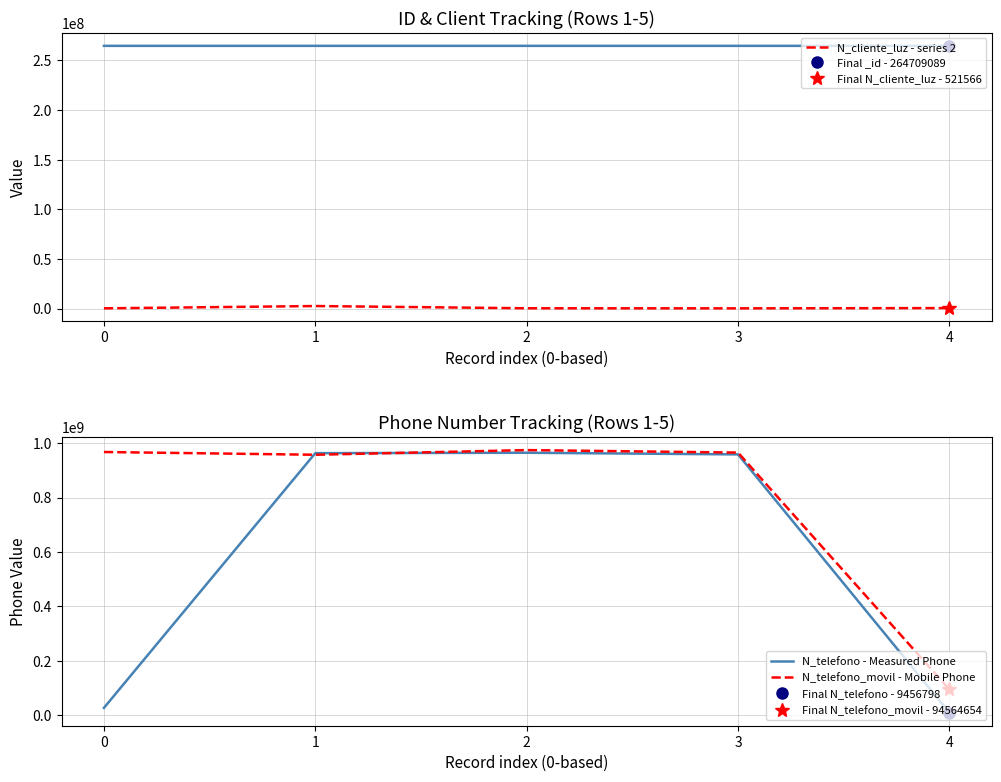

Which series has the largest total across all categories?

N_telefono_movil - Mobile Phone